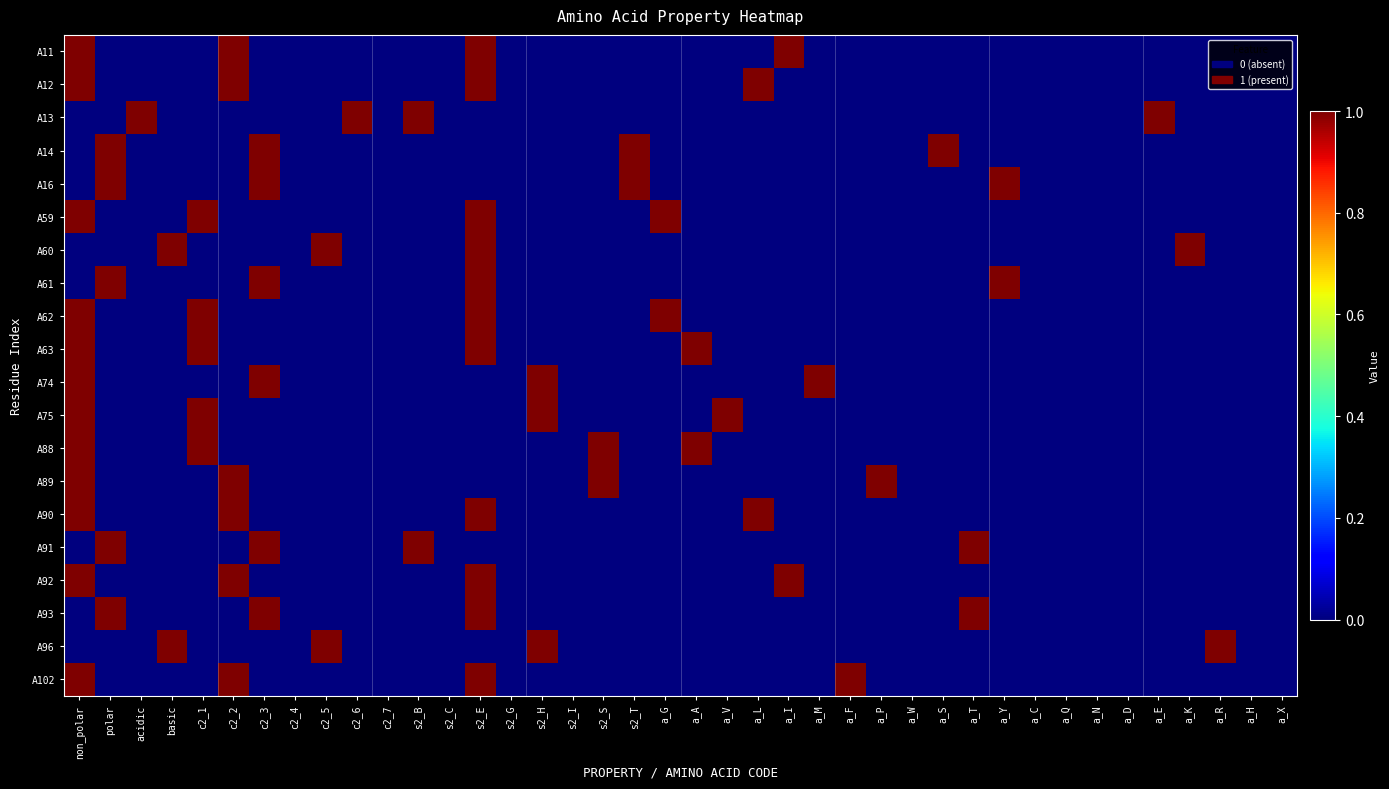

Reading left to right, extract all data points from this chart.

A11: non_polar=1	polar=0	acidic=0	basic=0	c2_1=0	c2_2=1	c2_3=0	c2_4=0	c2_5=0	c2_6=0	c2_7=0	s2_B=0	s2_C=0	s2_E=1	s2_G=0	s2_H=0	s2_I=0	s2_S=0	s2_T=0	a_G=0	a_A=0	a_V=0	a_L=0	a_I=1	a_M=0	a_F=0	a_P=0	a_W=0	a_S=0	a_T=0	a_Y=0	a_C=0	a_Q=0	a_N=0	a_D=0	a_E=0	a_K=0	a_R=0	a_H=0	a_X=0
A12: non_polar=1	polar=0	acidic=0	basic=0	c2_1=0	c2_2=1	c2_3=0	c2_4=0	c2_5=0	c2_6=0	c2_7=0	s2_B=0	s2_C=0	s2_E=1	s2_G=0	s2_H=0	s2_I=0	s2_S=0	s2_T=0	a_G=0	a_A=0	a_V=0	a_L=1	a_I=0	a_M=0	a_F=0	a_P=0	a_W=0	a_S=0	a_T=0	a_Y=0	a_C=0	a_Q=0	a_N=0	a_D=0	a_E=0	a_K=0	a_R=0	a_H=0	a_X=0
A13: non_polar=0	polar=0	acidic=1	basic=0	c2_1=0	c2_2=0	c2_3=0	c2_4=0	c2_5=0	c2_6=1	c2_7=0	s2_B=1	s2_C=0	s2_E=0	s2_G=0	s2_H=0	s2_I=0	s2_S=0	s2_T=0	a_G=0	a_A=0	a_V=0	a_L=0	a_I=0	a_M=0	a_F=0	a_P=0	a_W=0	a_S=0	a_T=0	a_Y=0	a_C=0	a_Q=0	a_N=0	a_D=0	a_E=1	a_K=0	a_R=0	a_H=0	a_X=0
A14: non_polar=0	polar=1	acidic=0	basic=0	c2_1=0	c2_2=0	c2_3=1	c2_4=0	c2_5=0	c2_6=0	c2_7=0	s2_B=0	s2_C=0	s2_E=0	s2_G=0	s2_H=0	s2_I=0	s2_S=0	s2_T=1	a_G=0	a_A=0	a_V=0	a_L=0	a_I=0	a_M=0	a_F=0	a_P=0	a_W=0	a_S=1	a_T=0	a_Y=0	a_C=0	a_Q=0	a_N=0	a_D=0	a_E=0	a_K=0	a_R=0	a_H=0	a_X=0
A16: non_polar=0	polar=1	acidic=0	basic=0	c2_1=0	c2_2=0	c2_3=1	c2_4=0	c2_5=0	c2_6=0	c2_7=0	s2_B=0	s2_C=0	s2_E=0	s2_G=0	s2_H=0	s2_I=0	s2_S=0	s2_T=1	a_G=0	a_A=0	a_V=0	a_L=0	a_I=0	a_M=0	a_F=0	a_P=0	a_W=0	a_S=0	a_T=0	a_Y=1	a_C=0	a_Q=0	a_N=0	a_D=0	a_E=0	a_K=0	a_R=0	a_H=0	a_X=0
A59: non_polar=1	polar=0	acidic=0	basic=0	c2_1=1	c2_2=0	c2_3=0	c2_4=0	c2_5=0	c2_6=0	c2_7=0	s2_B=0	s2_C=0	s2_E=1	s2_G=0	s2_H=0	s2_I=0	s2_S=0	s2_T=0	a_G=1	a_A=0	a_V=0	a_L=0	a_I=0	a_M=0	a_F=0	a_P=0	a_W=0	a_S=0	a_T=0	a_Y=0	a_C=0	a_Q=0	a_N=0	a_D=0	a_E=0	a_K=0	a_R=0	a_H=0	a_X=0
A60: non_polar=0	polar=0	acidic=0	basic=1	c2_1=0	c2_2=0	c2_3=0	c2_4=0	c2_5=1	c2_6=0	c2_7=0	s2_B=0	s2_C=0	s2_E=1	s2_G=0	s2_H=0	s2_I=0	s2_S=0	s2_T=0	a_G=0	a_A=0	a_V=0	a_L=0	a_I=0	a_M=0	a_F=0	a_P=0	a_W=0	a_S=0	a_T=0	a_Y=0	a_C=0	a_Q=0	a_N=0	a_D=0	a_E=0	a_K=1	a_R=0	a_H=0	a_X=0
A61: non_polar=0	polar=1	acidic=0	basic=0	c2_1=0	c2_2=0	c2_3=1	c2_4=0	c2_5=0	c2_6=0	c2_7=0	s2_B=0	s2_C=0	s2_E=1	s2_G=0	s2_H=0	s2_I=0	s2_S=0	s2_T=0	a_G=0	a_A=0	a_V=0	a_L=0	a_I=0	a_M=0	a_F=0	a_P=0	a_W=0	a_S=0	a_T=0	a_Y=1	a_C=0	a_Q=0	a_N=0	a_D=0	a_E=0	a_K=0	a_R=0	a_H=0	a_X=0
A62: non_polar=1	polar=0	acidic=0	basic=0	c2_1=1	c2_2=0	c2_3=0	c2_4=0	c2_5=0	c2_6=0	c2_7=0	s2_B=0	s2_C=0	s2_E=1	s2_G=0	s2_H=0	s2_I=0	s2_S=0	s2_T=0	a_G=1	a_A=0	a_V=0	a_L=0	a_I=0	a_M=0	a_F=0	a_P=0	a_W=0	a_S=0	a_T=0	a_Y=0	a_C=0	a_Q=0	a_N=0	a_D=0	a_E=0	a_K=0	a_R=0	a_H=0	a_X=0
A63: non_polar=1	polar=0	acidic=0	basic=0	c2_1=1	c2_2=0	c2_3=0	c2_4=0	c2_5=0	c2_6=0	c2_7=0	s2_B=0	s2_C=0	s2_E=1	s2_G=0	s2_H=0	s2_I=0	s2_S=0	s2_T=0	a_G=0	a_A=1	a_V=0	a_L=0	a_I=0	a_M=0	a_F=0	a_P=0	a_W=0	a_S=0	a_T=0	a_Y=0	a_C=0	a_Q=0	a_N=0	a_D=0	a_E=0	a_K=0	a_R=0	a_H=0	a_X=0
A74: non_polar=1	polar=0	acidic=0	basic=0	c2_1=0	c2_2=0	c2_3=1	c2_4=0	c2_5=0	c2_6=0	c2_7=0	s2_B=0	s2_C=0	s2_E=0	s2_G=0	s2_H=1	s2_I=0	s2_S=0	s2_T=0	a_G=0	a_A=0	a_V=0	a_L=0	a_I=0	a_M=1	a_F=0	a_P=0	a_W=0	a_S=0	a_T=0	a_Y=0	a_C=0	a_Q=0	a_N=0	a_D=0	a_E=0	a_K=0	a_R=0	a_H=0	a_X=0
A75: non_polar=1	polar=0	acidic=0	basic=0	c2_1=1	c2_2=0	c2_3=0	c2_4=0	c2_5=0	c2_6=0	c2_7=0	s2_B=0	s2_C=0	s2_E=0	s2_G=0	s2_H=1	s2_I=0	s2_S=0	s2_T=0	a_G=0	a_A=0	a_V=1	a_L=0	a_I=0	a_M=0	a_F=0	a_P=0	a_W=0	a_S=0	a_T=0	a_Y=0	a_C=0	a_Q=0	a_N=0	a_D=0	a_E=0	a_K=0	a_R=0	a_H=0	a_X=0
A88: non_polar=1	polar=0	acidic=0	basic=0	c2_1=1	c2_2=0	c2_3=0	c2_4=0	c2_5=0	c2_6=0	c2_7=0	s2_B=0	s2_C=0	s2_E=0	s2_G=0	s2_H=0	s2_I=0	s2_S=1	s2_T=0	a_G=0	a_A=1	a_V=0	a_L=0	a_I=0	a_M=0	a_F=0	a_P=0	a_W=0	a_S=0	a_T=0	a_Y=0	a_C=0	a_Q=0	a_N=0	a_D=0	a_E=0	a_K=0	a_R=0	a_H=0	a_X=0
A89: non_polar=1	polar=0	acidic=0	basic=0	c2_1=0	c2_2=1	c2_3=0	c2_4=0	c2_5=0	c2_6=0	c2_7=0	s2_B=0	s2_C=0	s2_E=0	s2_G=0	s2_H=0	s2_I=0	s2_S=1	s2_T=0	a_G=0	a_A=0	a_V=0	a_L=0	a_I=0	a_M=0	a_F=0	a_P=1	a_W=0	a_S=0	a_T=0	a_Y=0	a_C=0	a_Q=0	a_N=0	a_D=0	a_E=0	a_K=0	a_R=0	a_H=0	a_X=0
A90: non_polar=1	polar=0	acidic=0	basic=0	c2_1=0	c2_2=1	c2_3=0	c2_4=0	c2_5=0	c2_6=0	c2_7=0	s2_B=0	s2_C=0	s2_E=1	s2_G=0	s2_H=0	s2_I=0	s2_S=0	s2_T=0	a_G=0	a_A=0	a_V=0	a_L=1	a_I=0	a_M=0	a_F=0	a_P=0	a_W=0	a_S=0	a_T=0	a_Y=0	a_C=0	a_Q=0	a_N=0	a_D=0	a_E=0	a_K=0	a_R=0	a_H=0	a_X=0
A91: non_polar=0	polar=1	acidic=0	basic=0	c2_1=0	c2_2=0	c2_3=1	c2_4=0	c2_5=0	c2_6=0	c2_7=0	s2_B=1	s2_C=0	s2_E=0	s2_G=0	s2_H=0	s2_I=0	s2_S=0	s2_T=0	a_G=0	a_A=0	a_V=0	a_L=0	a_I=0	a_M=0	a_F=0	a_P=0	a_W=0	a_S=0	a_T=1	a_Y=0	a_C=0	a_Q=0	a_N=0	a_D=0	a_E=0	a_K=0	a_R=0	a_H=0	a_X=0
A92: non_polar=1	polar=0	acidic=0	basic=0	c2_1=0	c2_2=1	c2_3=0	c2_4=0	c2_5=0	c2_6=0	c2_7=0	s2_B=0	s2_C=0	s2_E=1	s2_G=0	s2_H=0	s2_I=0	s2_S=0	s2_T=0	a_G=0	a_A=0	a_V=0	a_L=0	a_I=1	a_M=0	a_F=0	a_P=0	a_W=0	a_S=0	a_T=0	a_Y=0	a_C=0	a_Q=0	a_N=0	a_D=0	a_E=0	a_K=0	a_R=0	a_H=0	a_X=0
A93: non_polar=0	polar=1	acidic=0	basic=0	c2_1=0	c2_2=0	c2_3=1	c2_4=0	c2_5=0	c2_6=0	c2_7=0	s2_B=0	s2_C=0	s2_E=1	s2_G=0	s2_H=0	s2_I=0	s2_S=0	s2_T=0	a_G=0	a_A=0	a_V=0	a_L=0	a_I=0	a_M=0	a_F=0	a_P=0	a_W=0	a_S=0	a_T=1	a_Y=0	a_C=0	a_Q=0	a_N=0	a_D=0	a_E=0	a_K=0	a_R=0	a_H=0	a_X=0
A96: non_polar=0	polar=0	acidic=0	basic=1	c2_1=0	c2_2=0	c2_3=0	c2_4=0	c2_5=1	c2_6=0	c2_7=0	s2_B=0	s2_C=0	s2_E=0	s2_G=0	s2_H=1	s2_I=0	s2_S=0	s2_T=0	a_G=0	a_A=0	a_V=0	a_L=0	a_I=0	a_M=0	a_F=0	a_P=0	a_W=0	a_S=0	a_T=0	a_Y=0	a_C=0	a_Q=0	a_N=0	a_D=0	a_E=0	a_K=0	a_R=1	a_H=0	a_X=0
A102: non_polar=1	polar=0	acidic=0	basic=0	c2_1=0	c2_2=1	c2_3=0	c2_4=0	c2_5=0	c2_6=0	c2_7=0	s2_B=0	s2_C=0	s2_E=1	s2_G=0	s2_H=0	s2_I=0	s2_S=0	s2_T=0	a_G=0	a_A=0	a_V=0	a_L=0	a_I=0	a_M=0	a_F=1	a_P=0	a_W=0	a_S=0	a_T=0	a_Y=0	a_C=0	a_Q=0	a_N=0	a_D=0	a_E=0	a_K=0	a_R=0	a_H=0	a_X=0